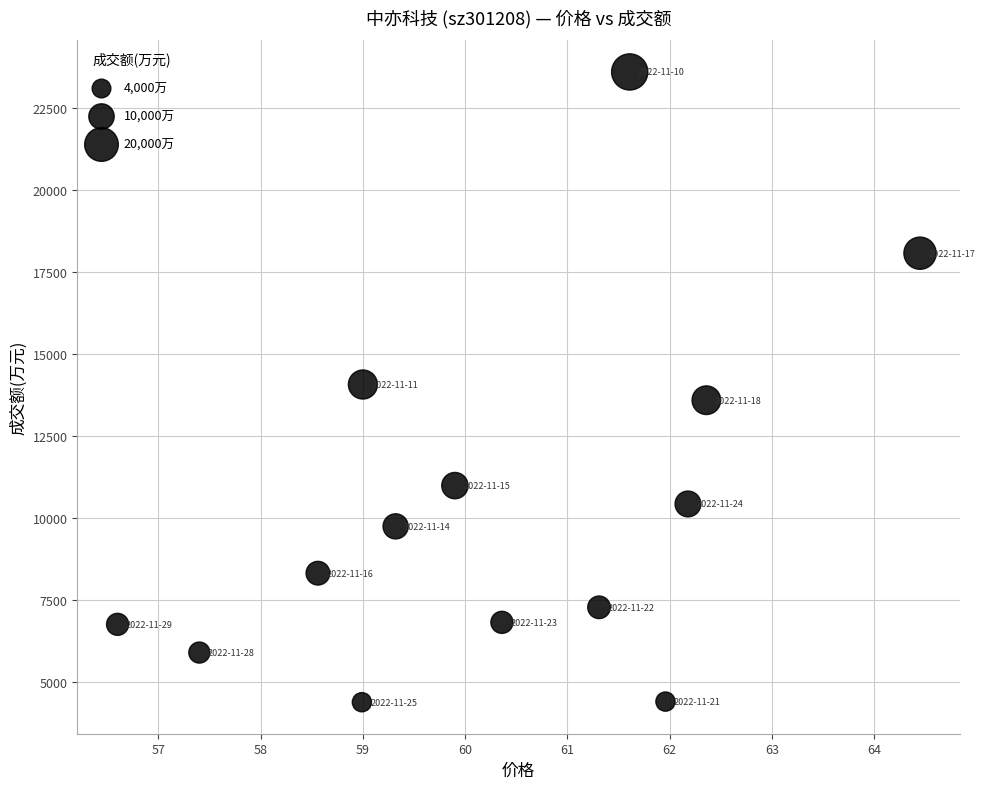

What is the range of Y values (max minus min)?

19233